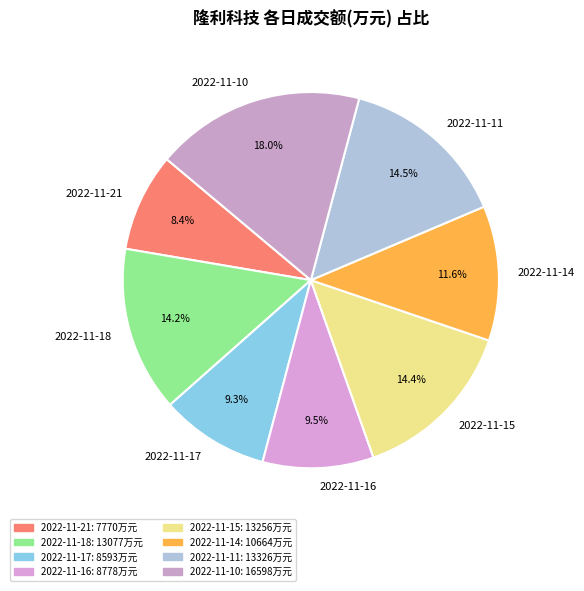

What is the ratio of the value at 2022-11-15 to the value at 2022-11-10?

0.8